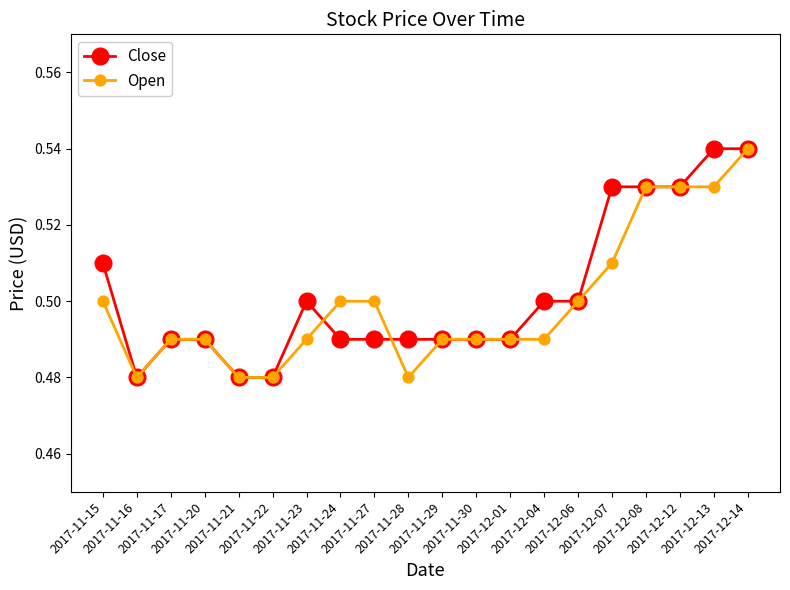

How many Close values are between 0 and 1?

20